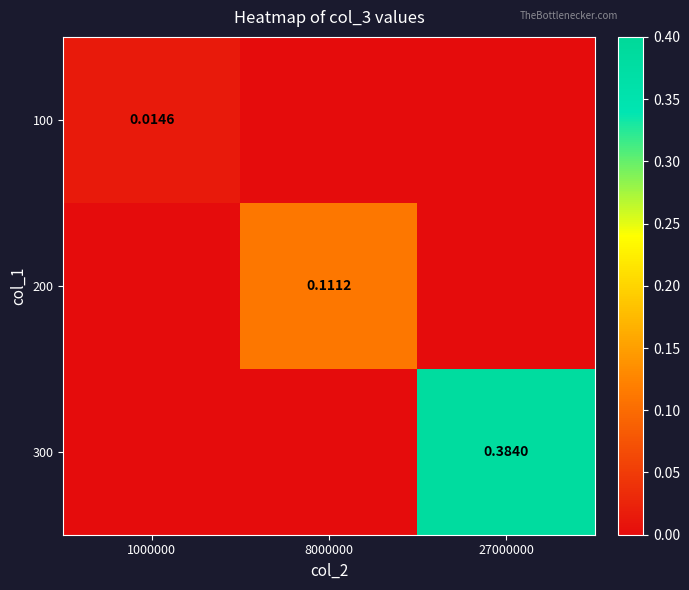

At how many categories does at least one series exceed 0?

3